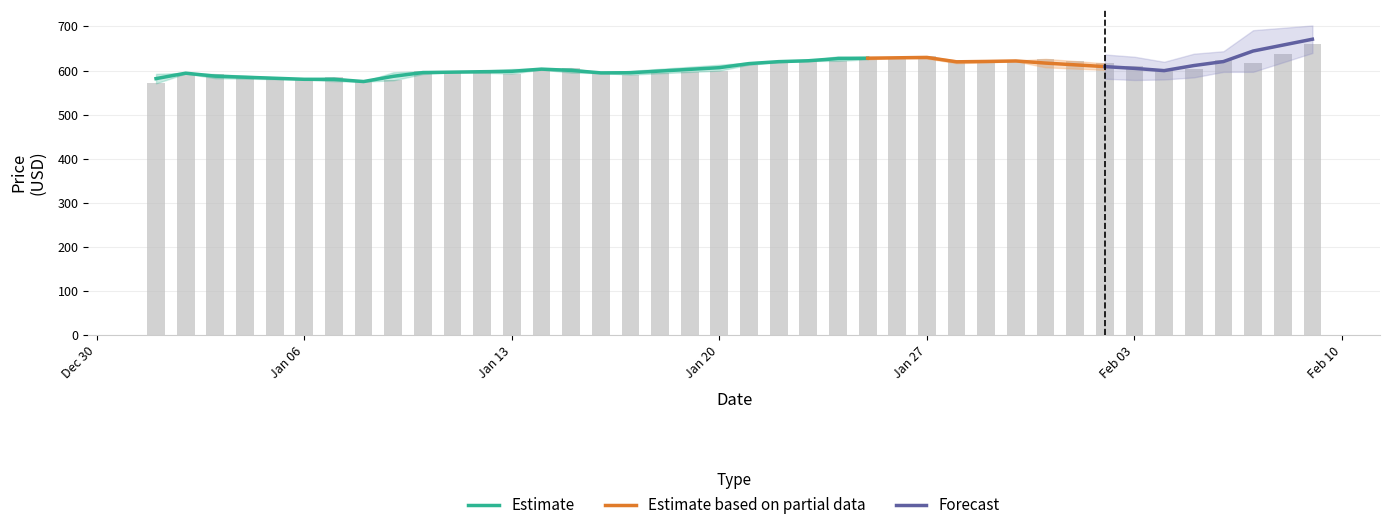

The chart shows a value of 410.4 at 2020-01-26. True or false?

False